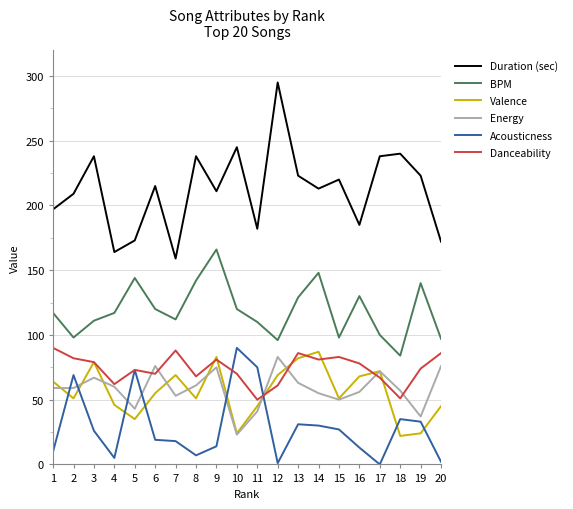

Is it true that BPM equals 120 at 10?

True